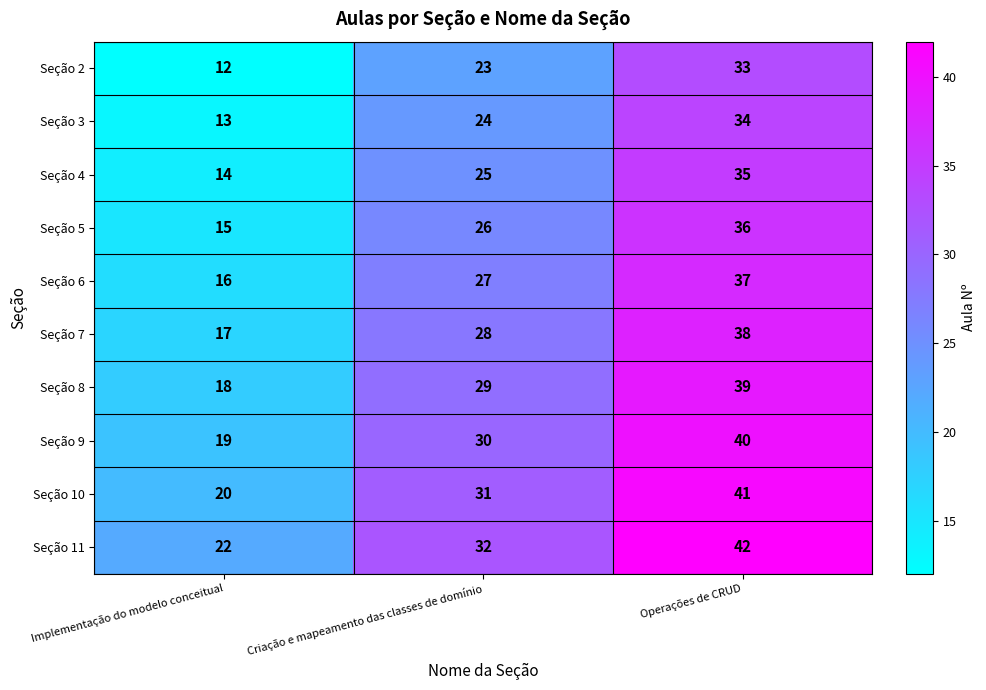

What value does the Seção 7 series have at Criação e mapeamento das classes de domínio, to the nearest 5?

30